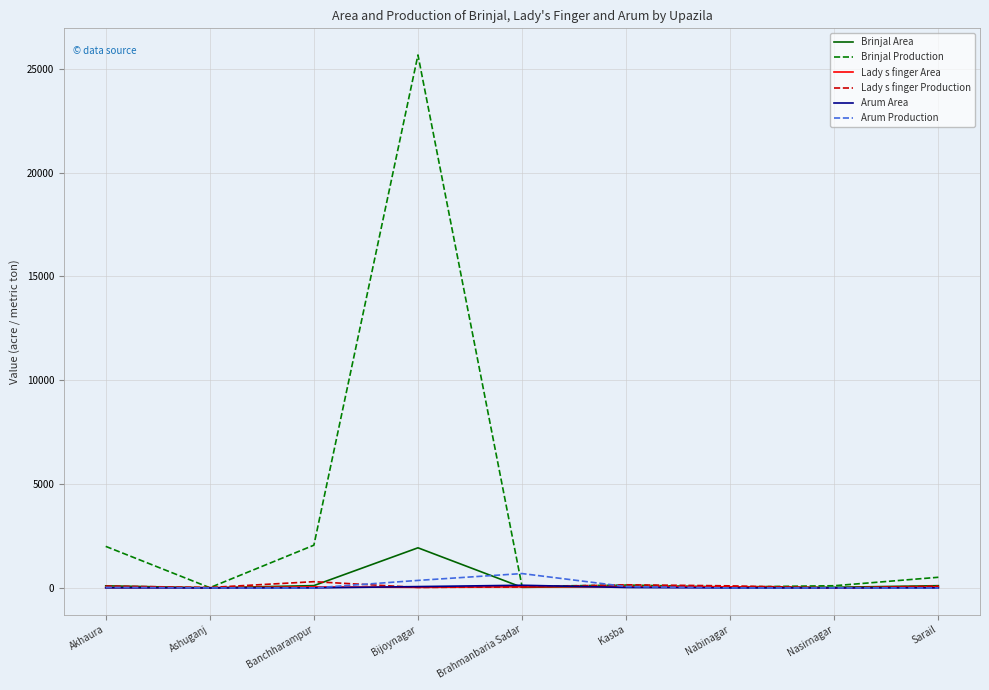

What is the difference between the maximum and minimum values in the Lady s finger Area series?

60.0